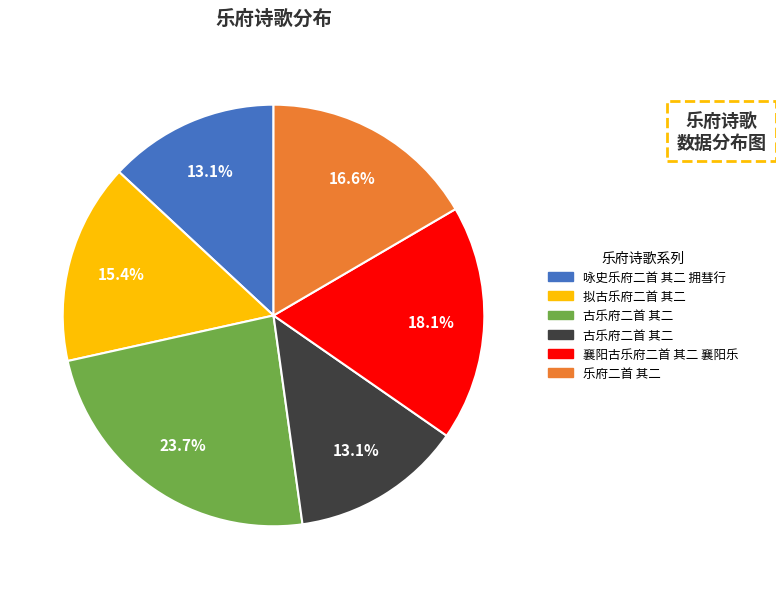

Count the number of slices in the pie.

6